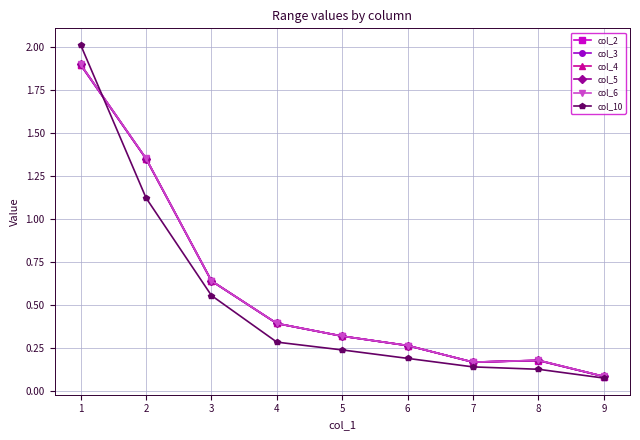

What is the total value across all series at 5?

1.8